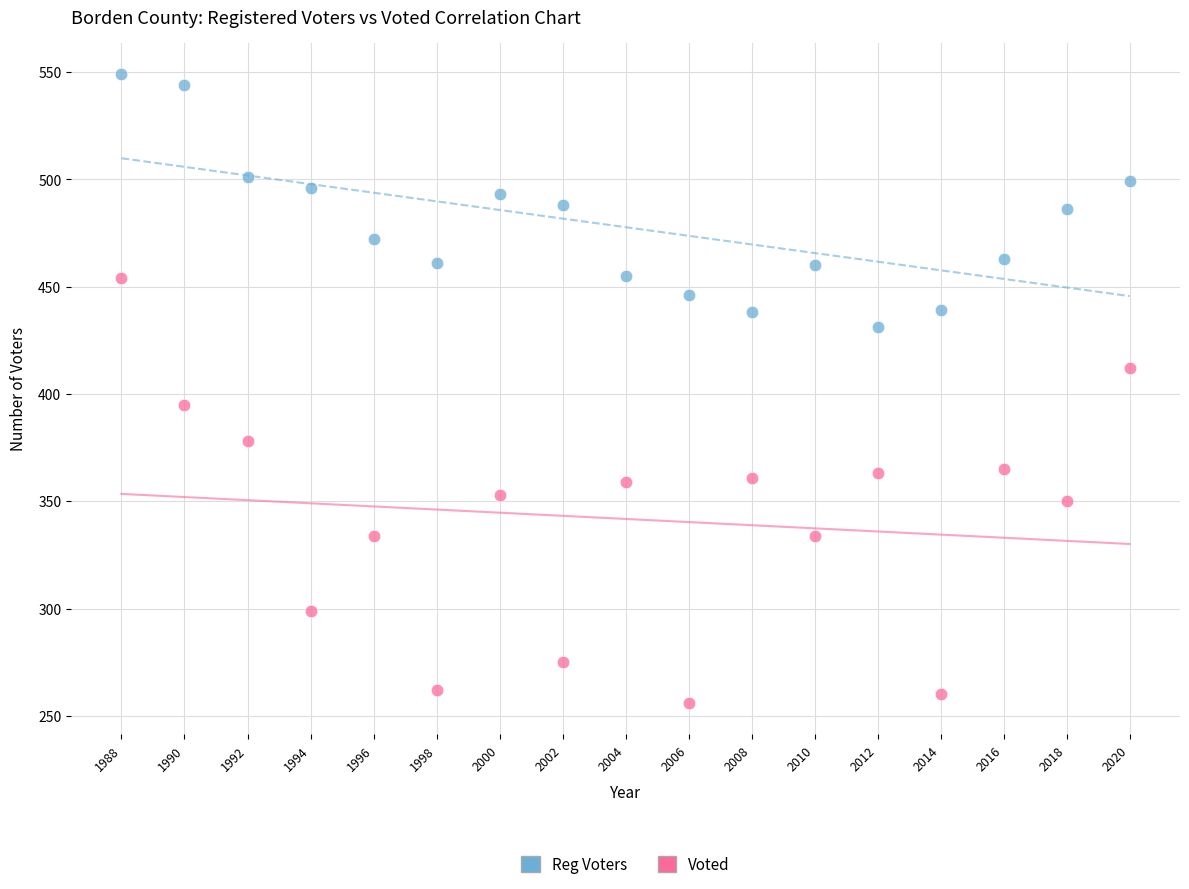

Which series has the largest Y range (max minus min)?

Voted